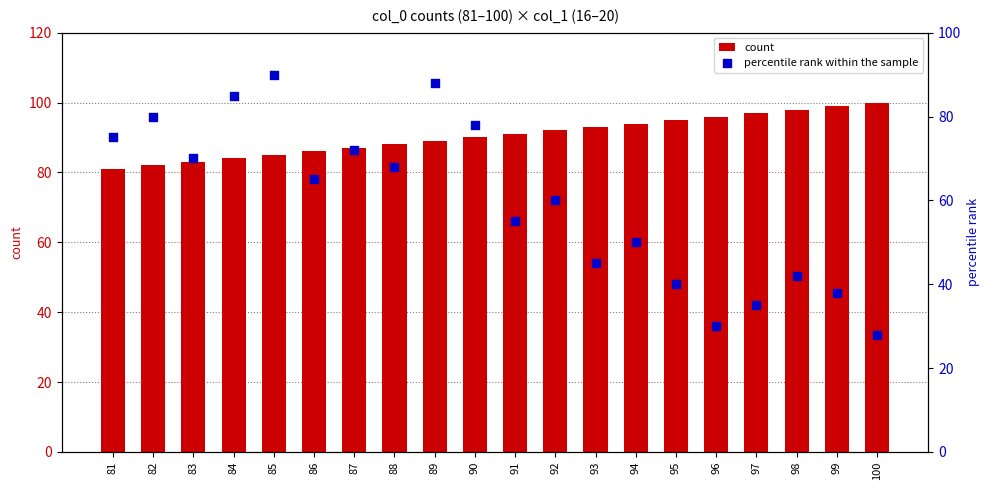

Is the value of percentile rank within the sample at 88 greater than the value of count at 94?

No